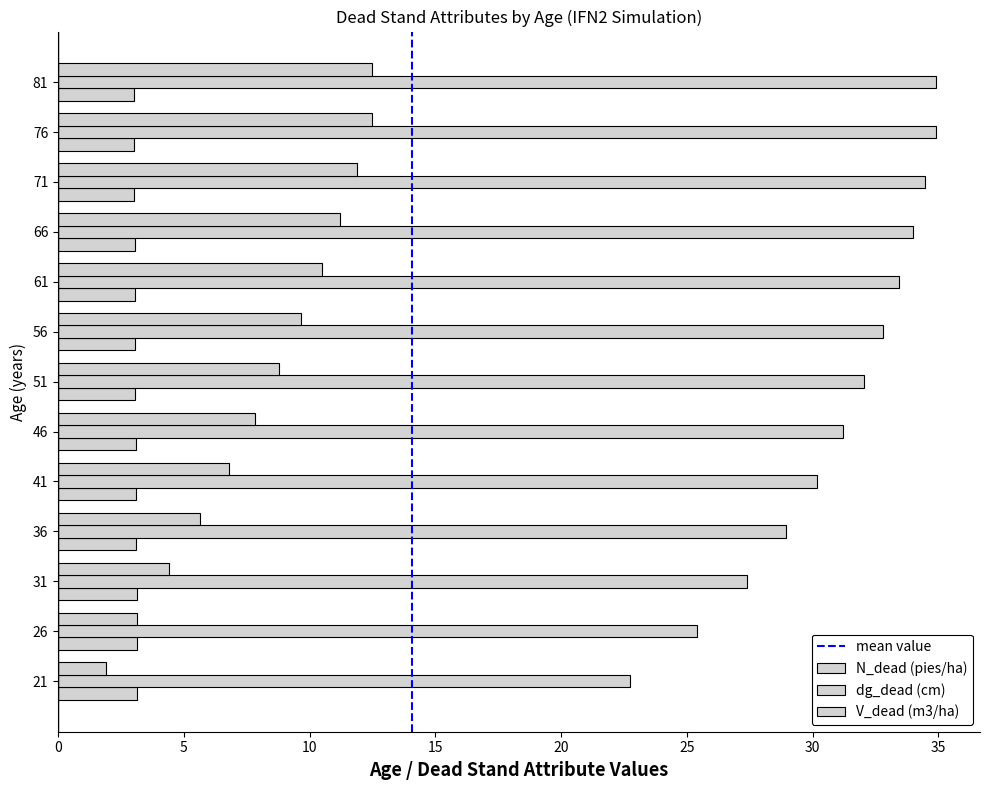

Where is dg_dead (cm) nearest to the value 28?

31